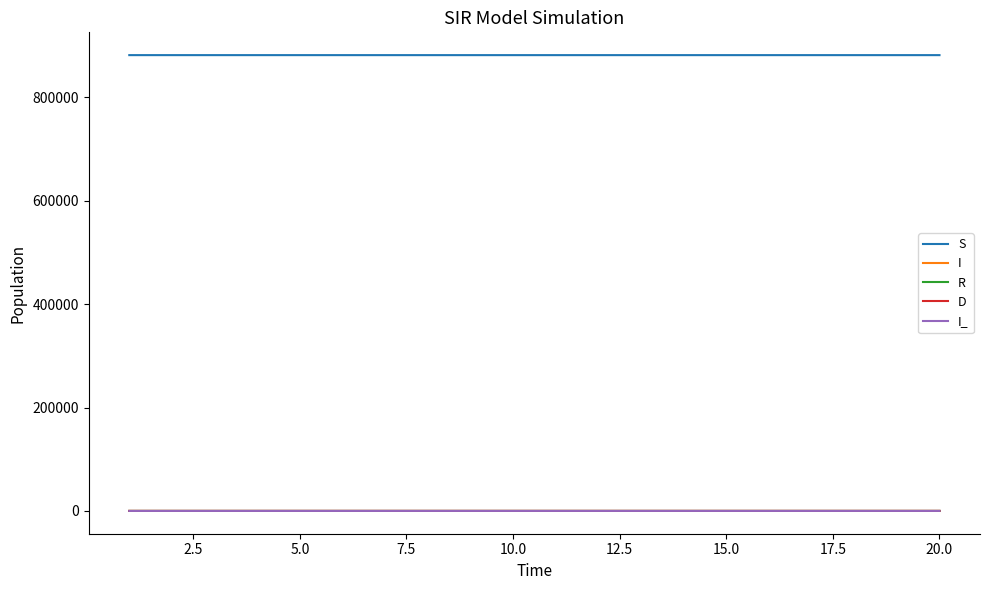

What is the maximum value shown in the chart?

881932.0